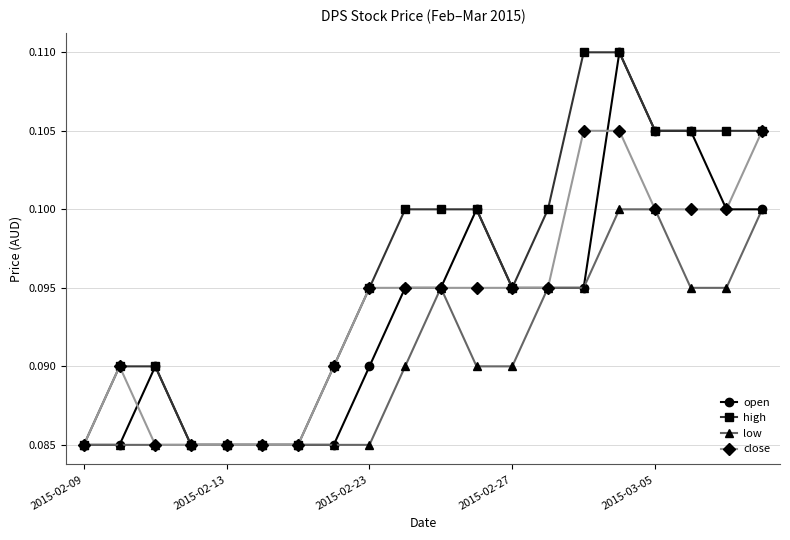

At how many categories does at least one series exceed 0?

20